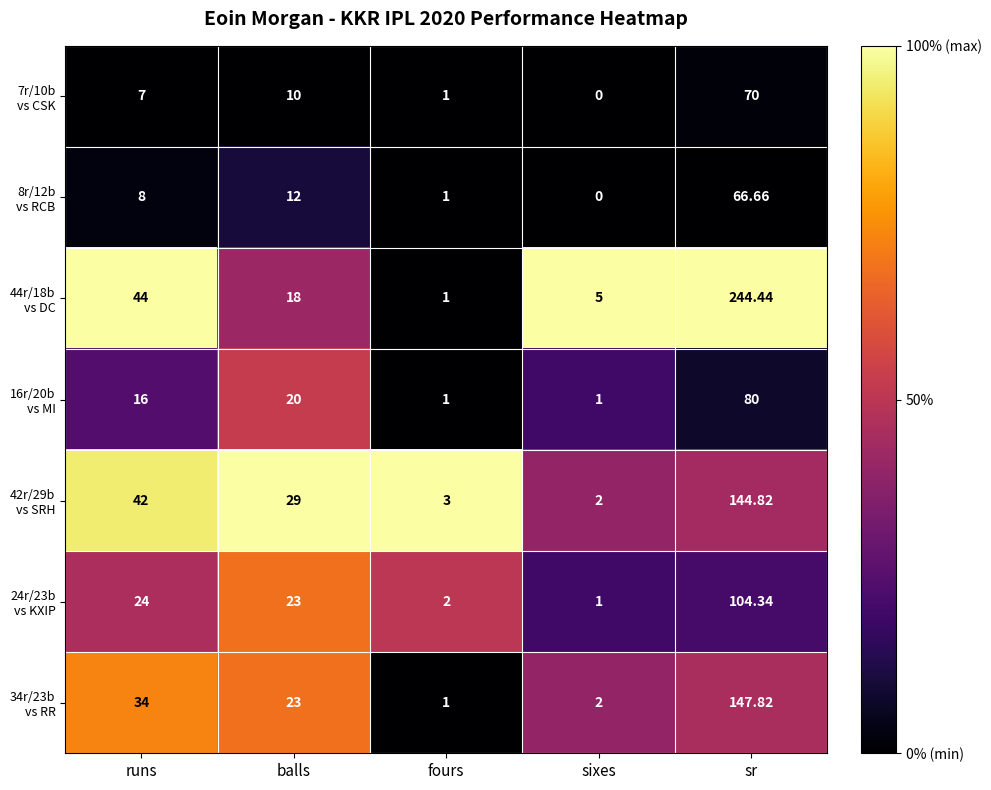

Which category has the lowest value across all series?

sixes